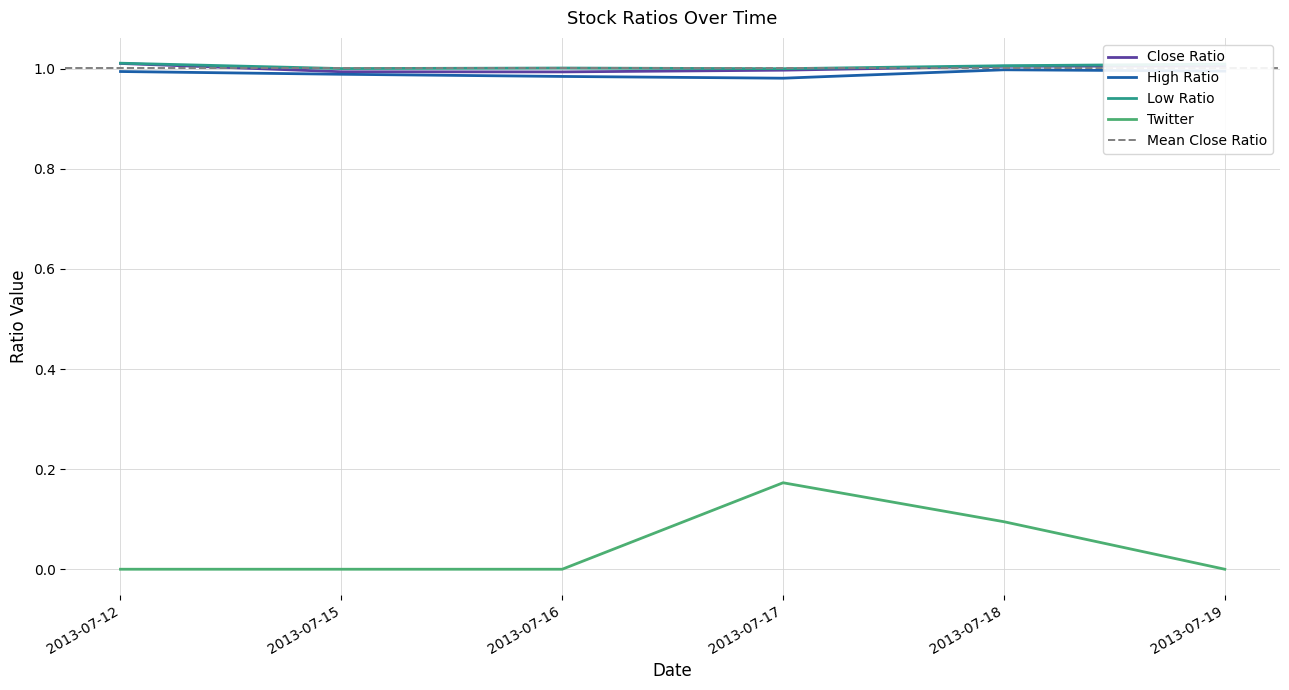

Reading left to right, extract all data points from this chart.

Close Ratio: 2013-07-12=1.0	2013-07-15=1.0	2013-07-16=1.0	2013-07-17=1.0	2013-07-18=1.0	2013-07-19=1.0
High Ratio: 2013-07-12=1.0	2013-07-15=1.0	2013-07-16=1.0	2013-07-17=1.0	2013-07-18=1.0	2013-07-19=1.0
Low Ratio: 2013-07-12=1.0	2013-07-15=1.0	2013-07-16=1.0	2013-07-17=1.0	2013-07-18=1.0	2013-07-19=1.0
Twitter: 2013-07-12=0.0	2013-07-15=0.0	2013-07-16=0.0	2013-07-17=0.2	2013-07-18=0.1	2013-07-19=0.0